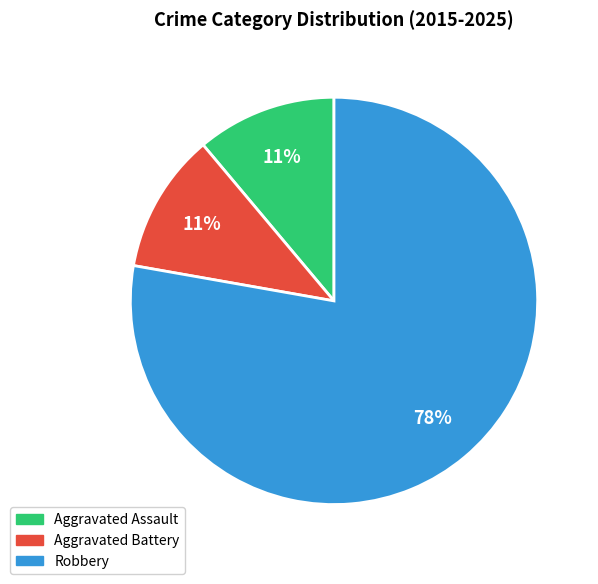

To the nearest percent, what percentage of the pie is Aggravated Assault?

11%